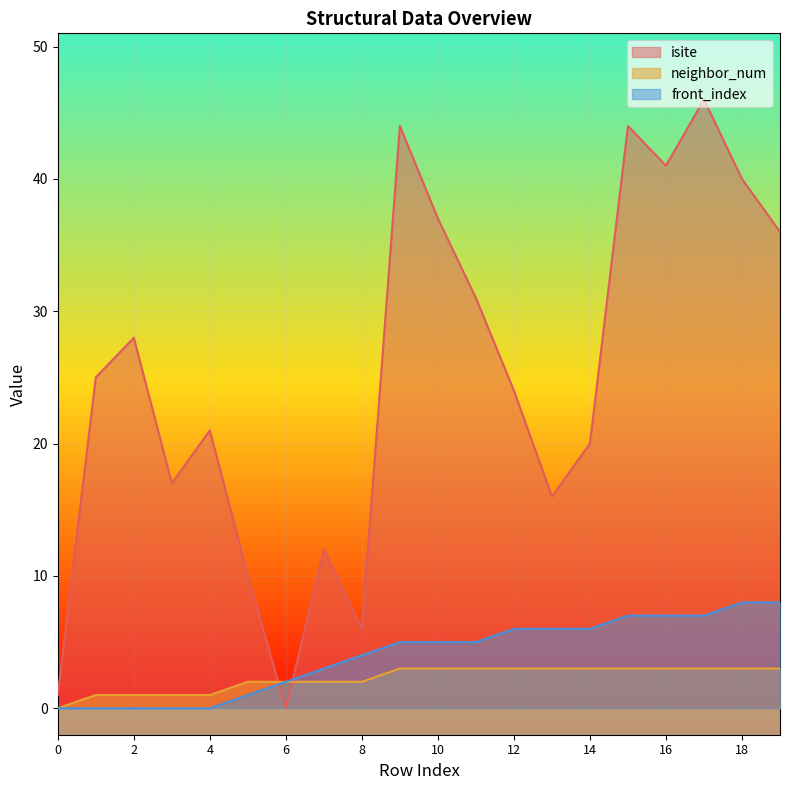

Reading right to left, extract all data points from this chart.

isite: 19=36	18=40	17=46	16=41	15=44	14=20	13=16	12=24	11=31	10=37	9=44	8=6	7=12	6=0	5=10	4=21	3=17	2=28	1=25	0=1
neighbor_num: 19=3	18=3	17=3	16=3	15=3	14=3	13=3	12=3	11=3	10=3	9=3	8=2	7=2	6=2	5=2	4=1	3=1	2=1	1=1	0=0
front_index: 19=8	18=8	17=7	16=7	15=7	14=6	13=6	12=6	11=5	10=5	9=5	8=4	7=3	6=2	5=1	4=0	3=0	2=0	1=0	0=0